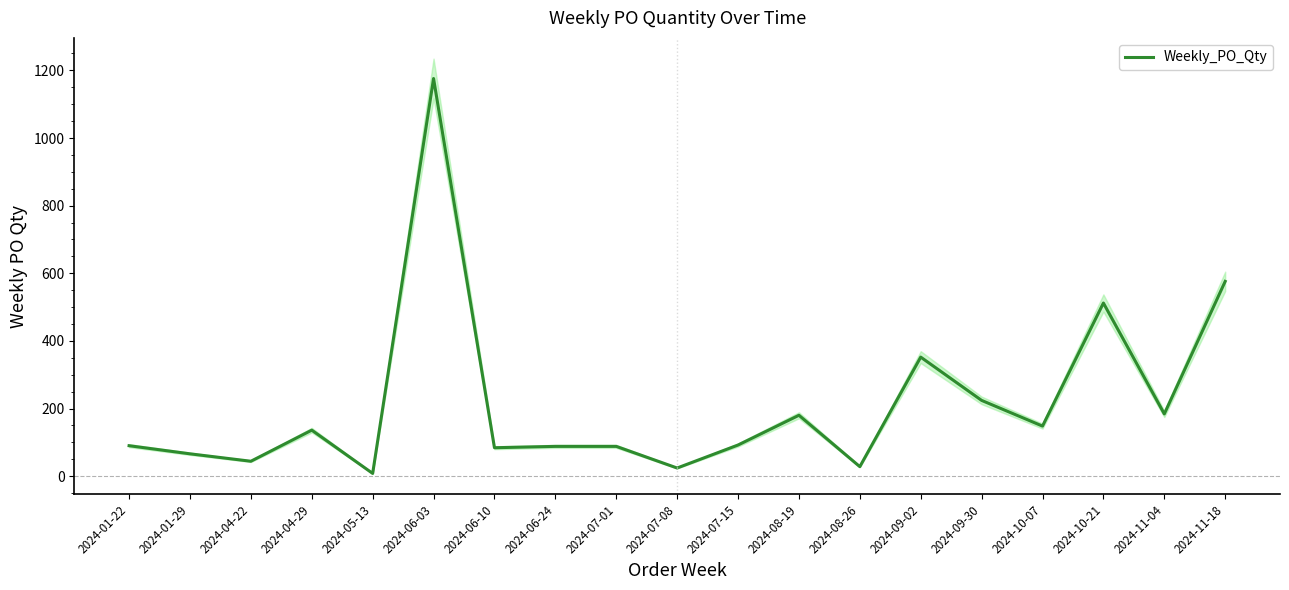

True or false: the data shows 30 at 2024-01-22.

False